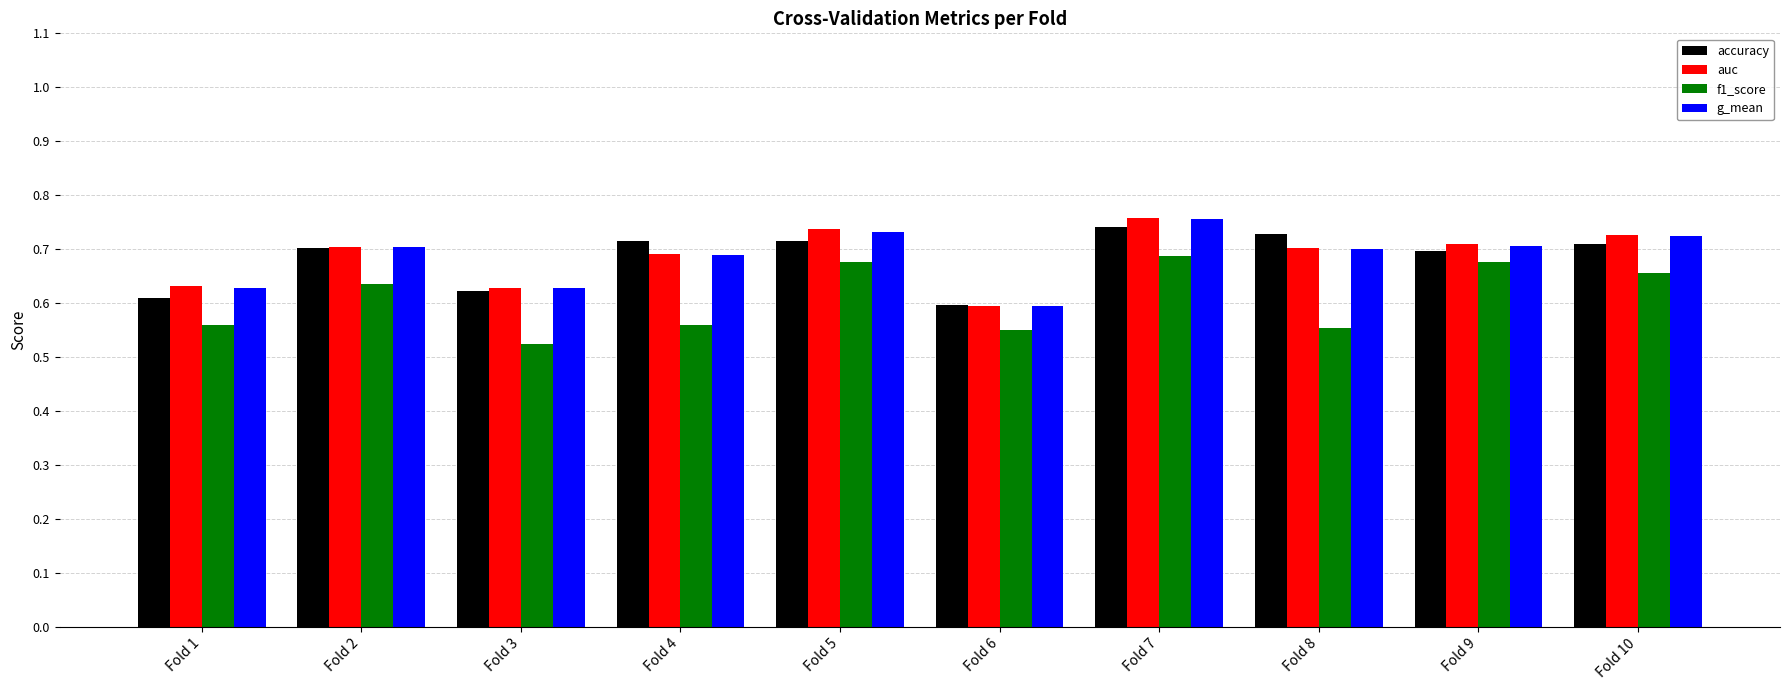

What is the total value across all series at Fold 9?

2.8